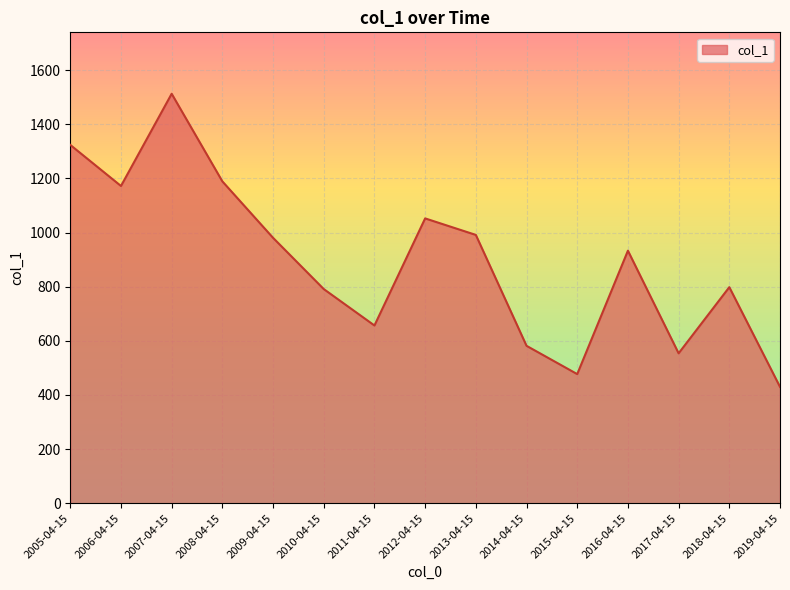

What is the difference between the values at 2019-04-15 and 2014-04-15?

151.7